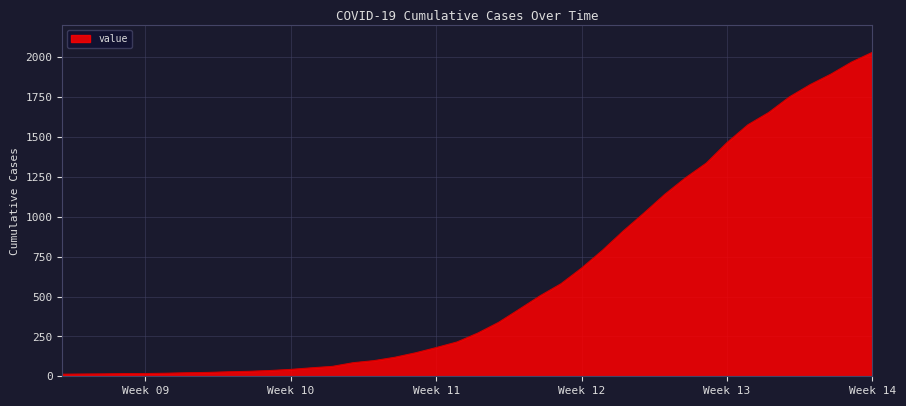

What is the difference between the maximum and minimum values?

2019